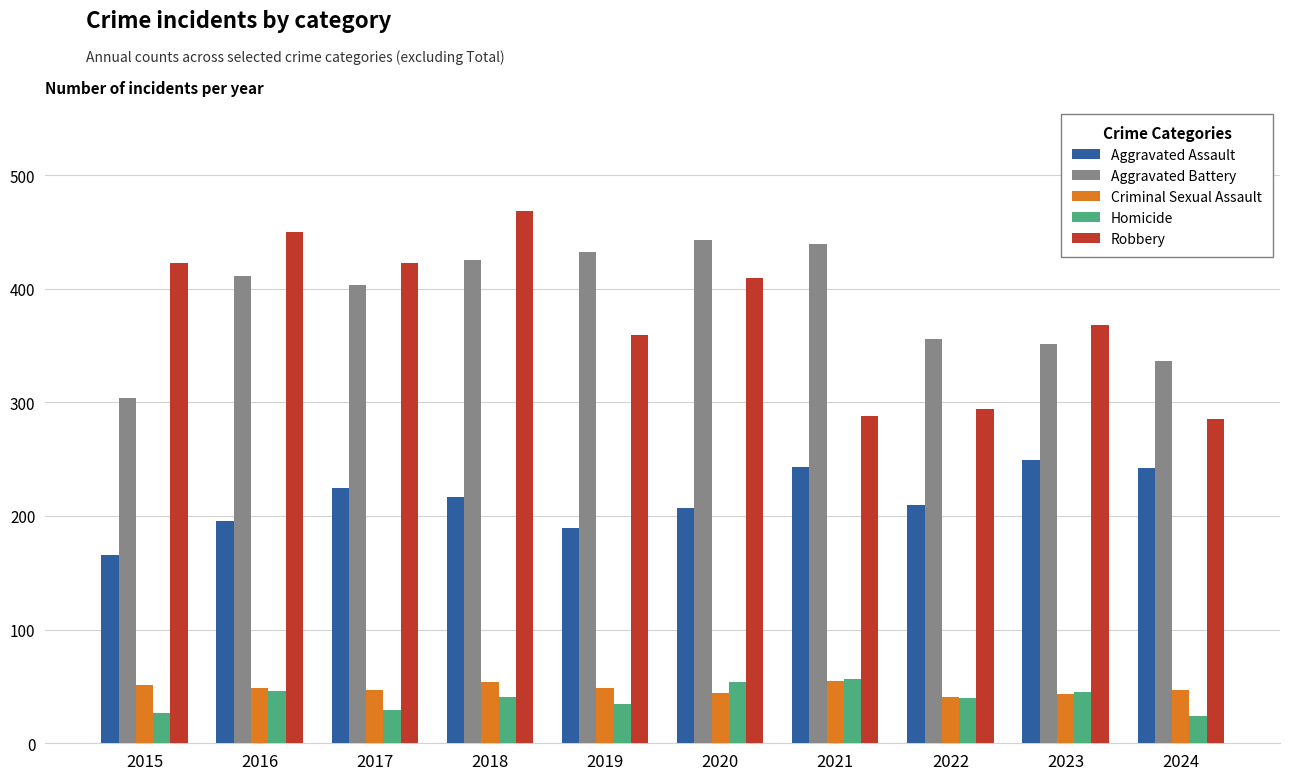

The Aggravated Assault series shows 210 at 2022. True or false?

True